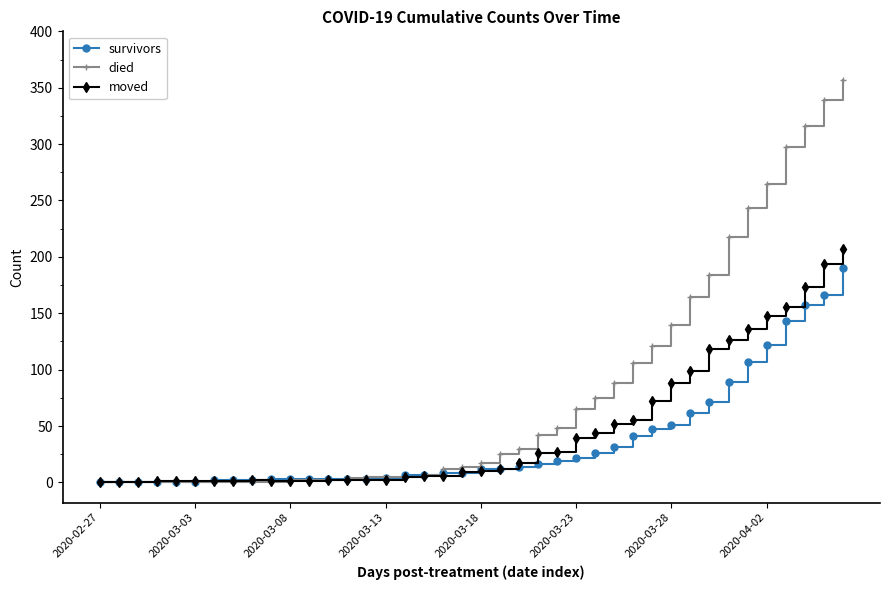

How many categories are shown in the chart?

40